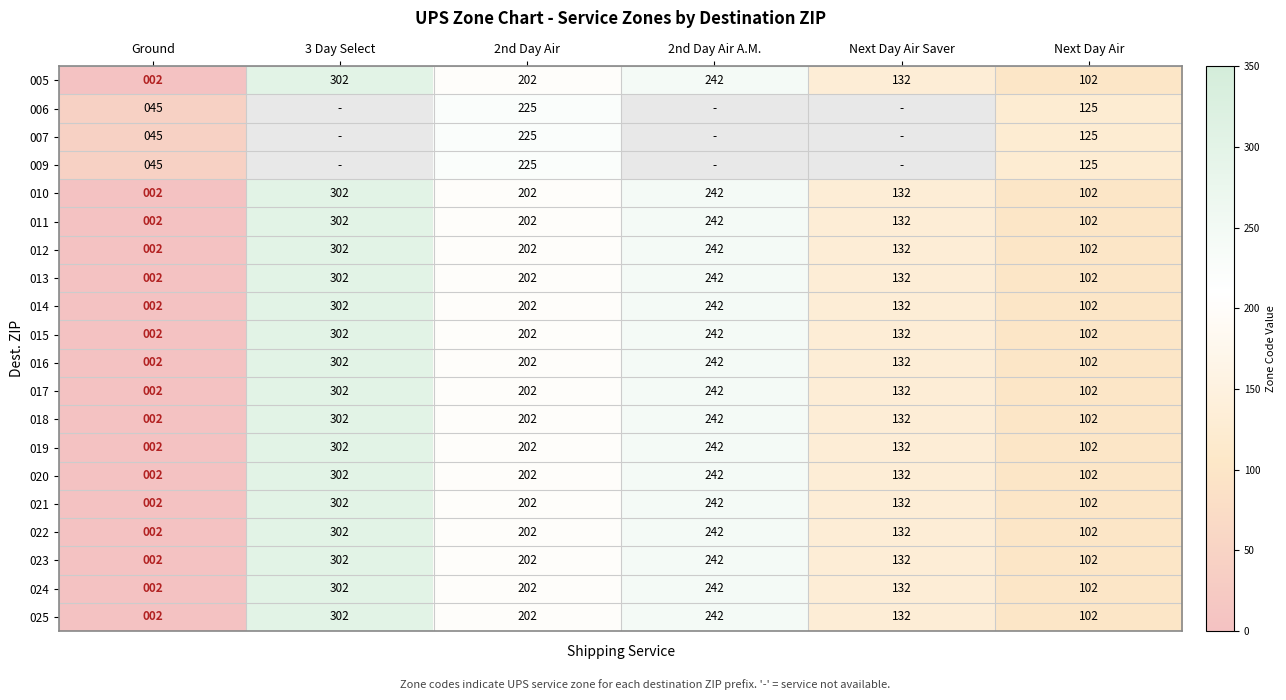

Which label corresponds to the smallest value in the chart?

3 Day Select